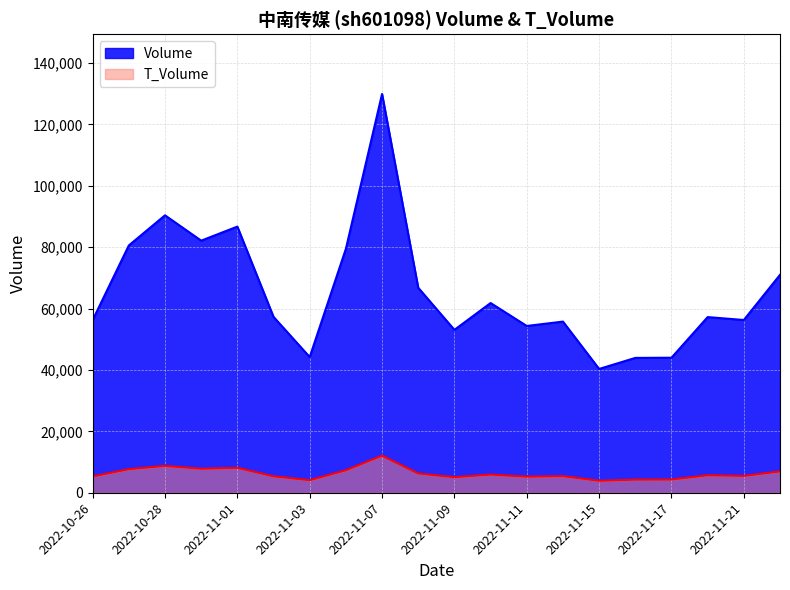

What is the sum of all T_Volume values?

125113